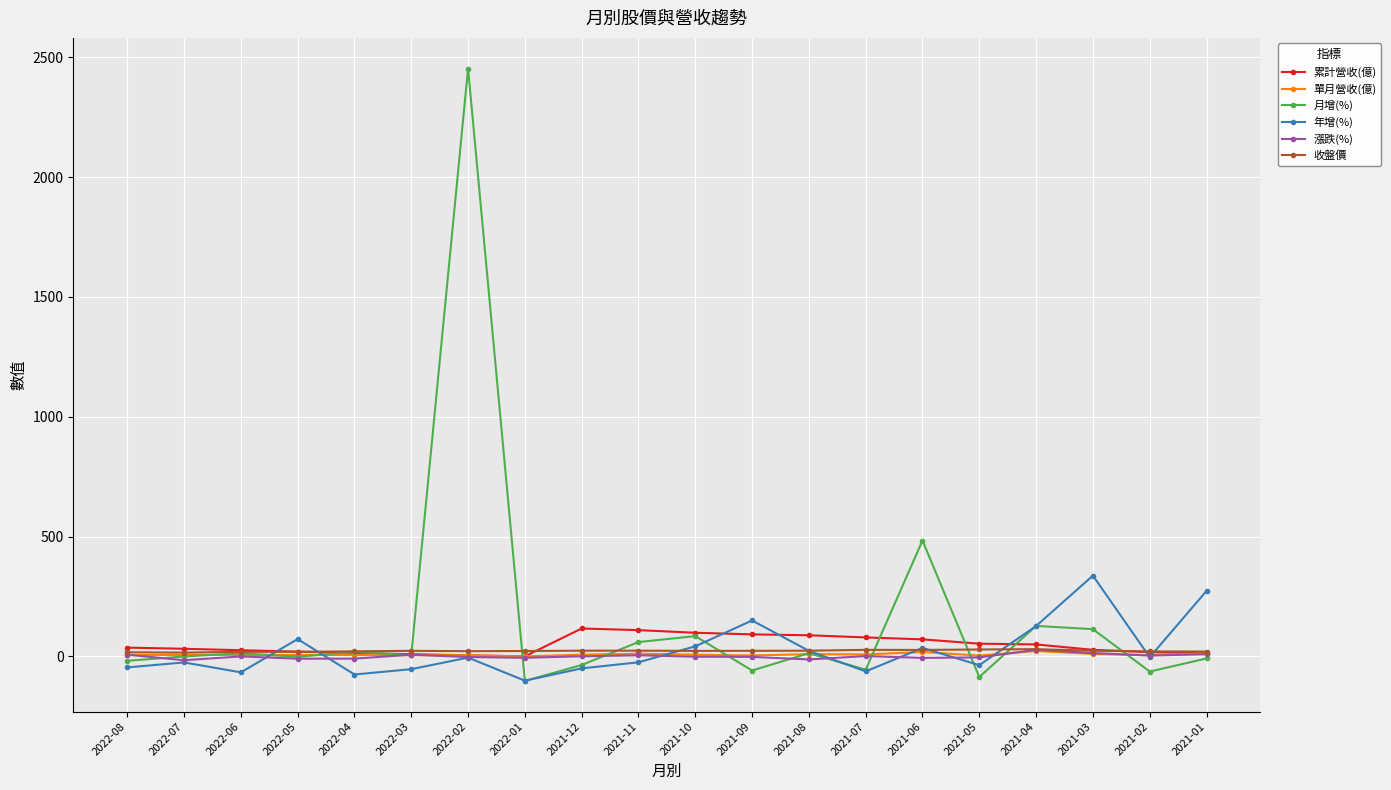

True or false: 收盤價 has more than 0 points higher than both neighbors.

True